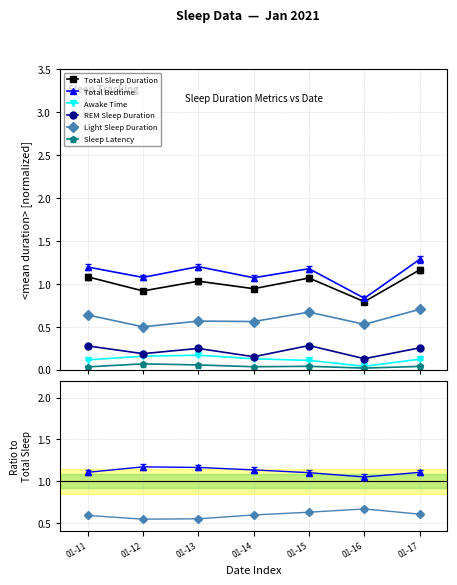

True or false: Awake Time and Total Bedtime cross at least once.

False